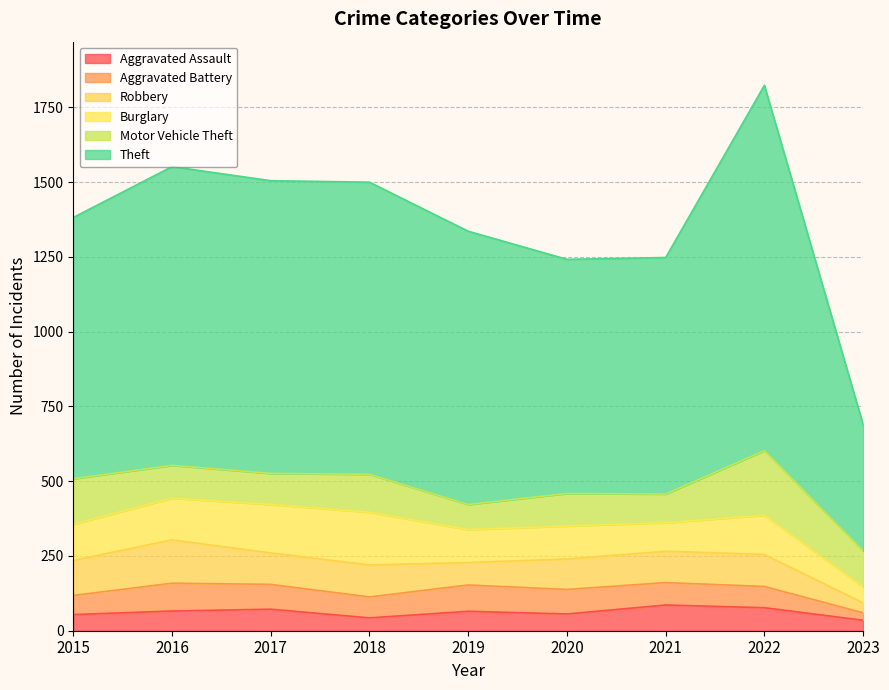

What is the value of the Burglary point at the 3rd from the left?

162